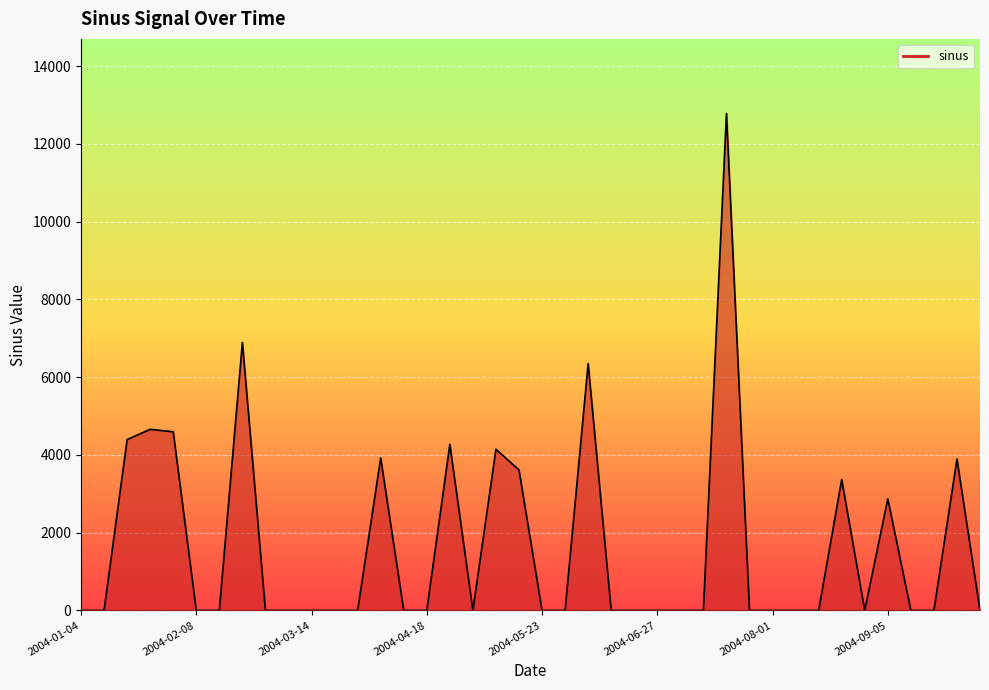

What is the maximum value shown in the chart?

12781.8